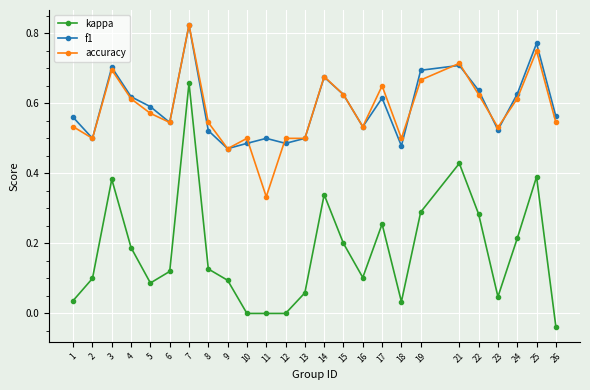

True or false: accuracy has more than 0 interior local peaks.

True